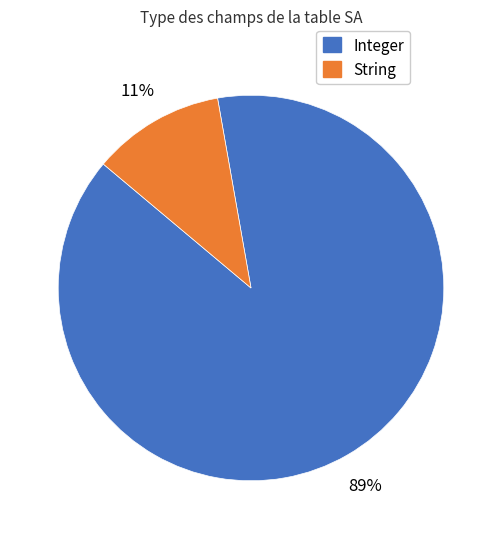

Is it true that String is 1% of the pie?

False